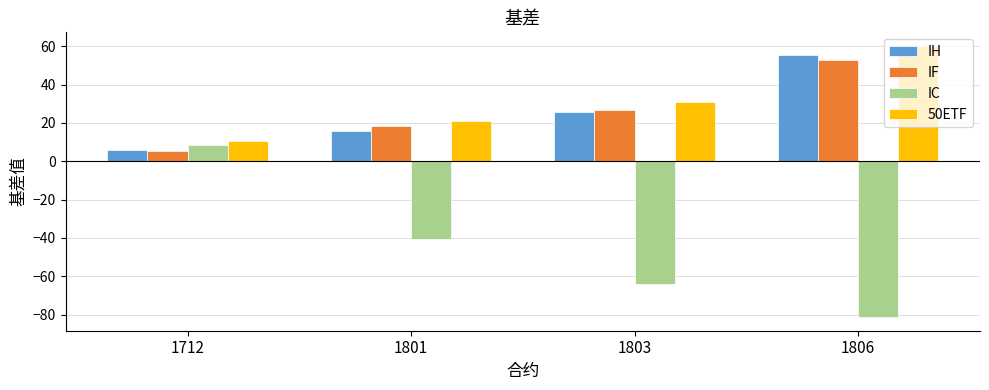

At which label does IF reach its peak?

1806